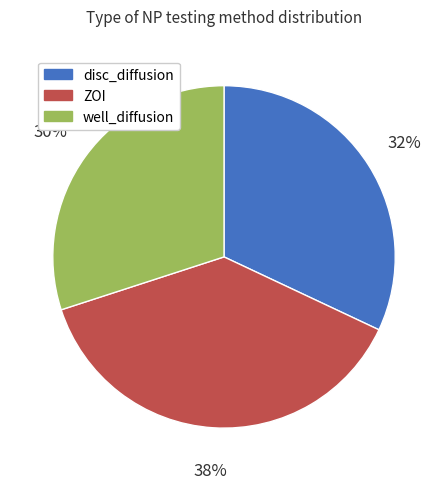

Is there a majority slice in this chart?

No